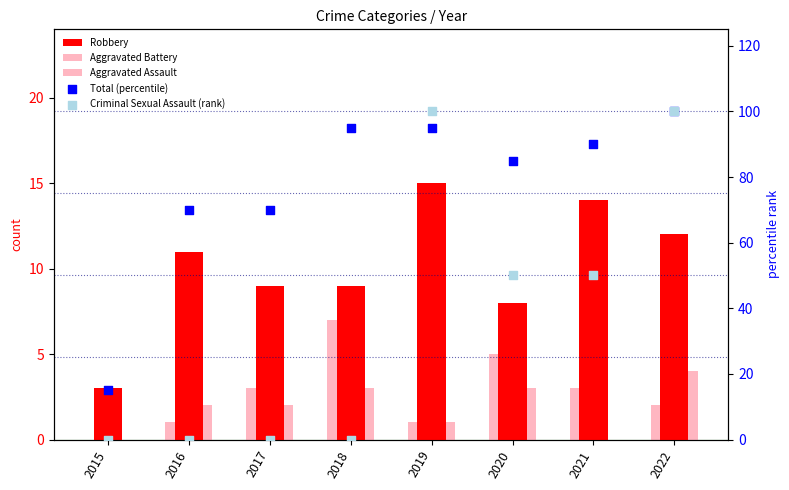

At how many categories does at least one series exceed 73?

5